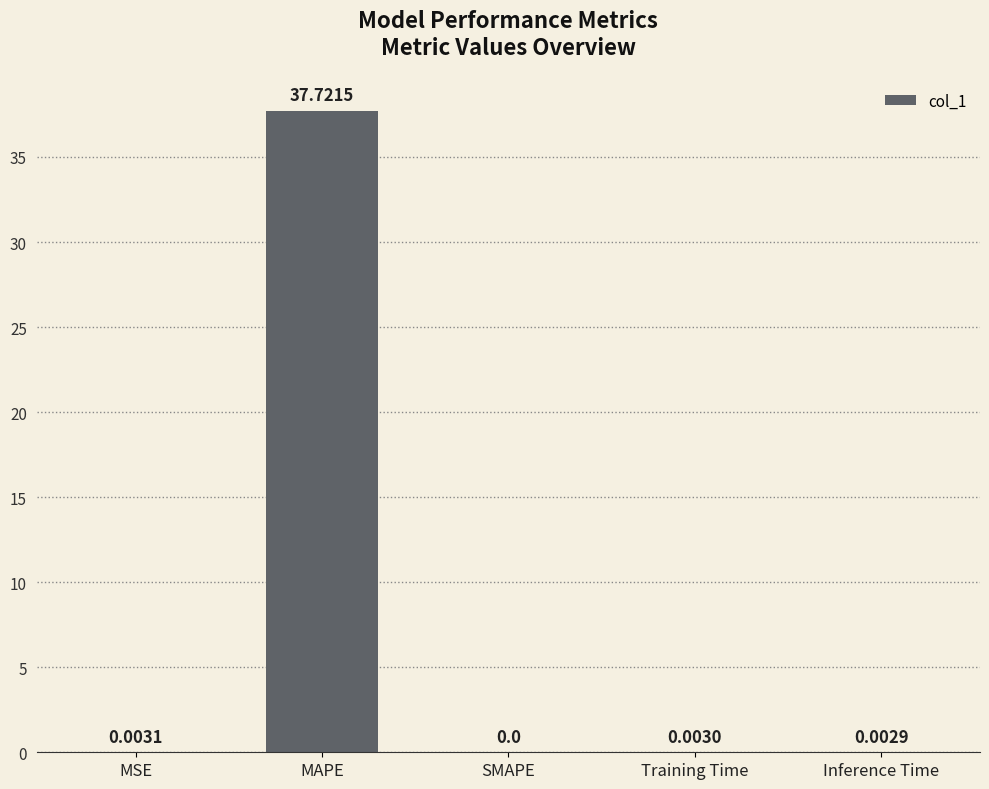

What is the sum of all values?

37.7